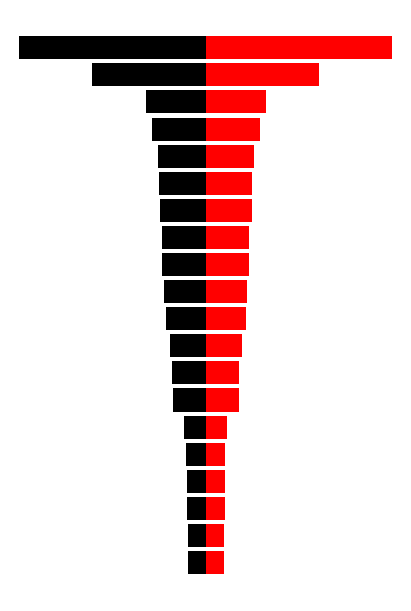

List the series in order of their peak value, highest first.

right, left